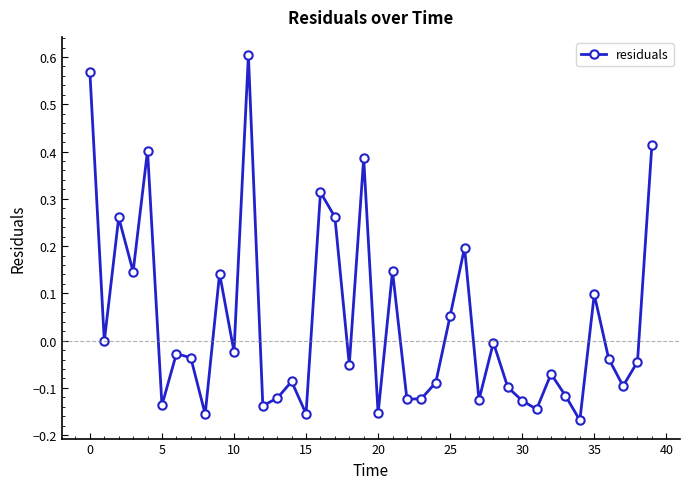

How many points are higher than both their immediate neighbors (excluding endpoints)?

13